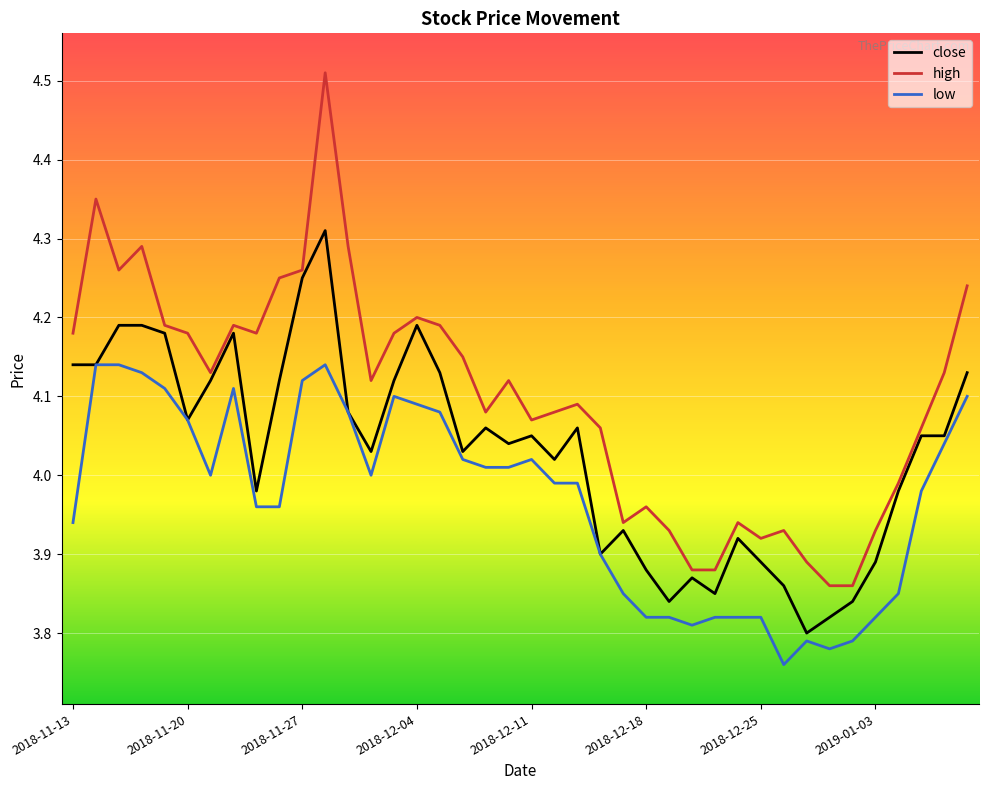

Rank the series by their average value, from lowest to highest.

low, close, high